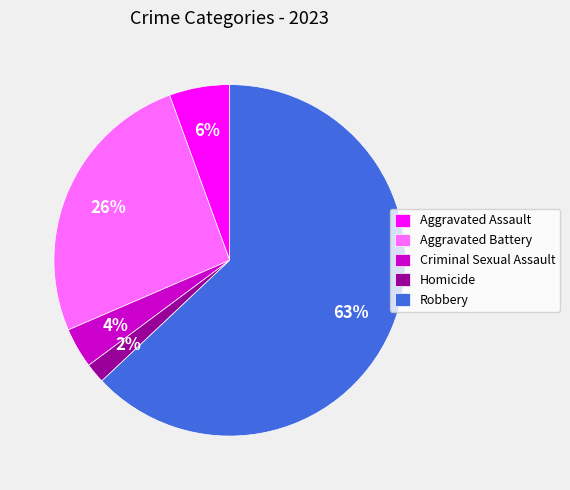

To the nearest percent, what is the difference between the Criminal Sexual Assault and Aggravated Battery slice percentages?

22%